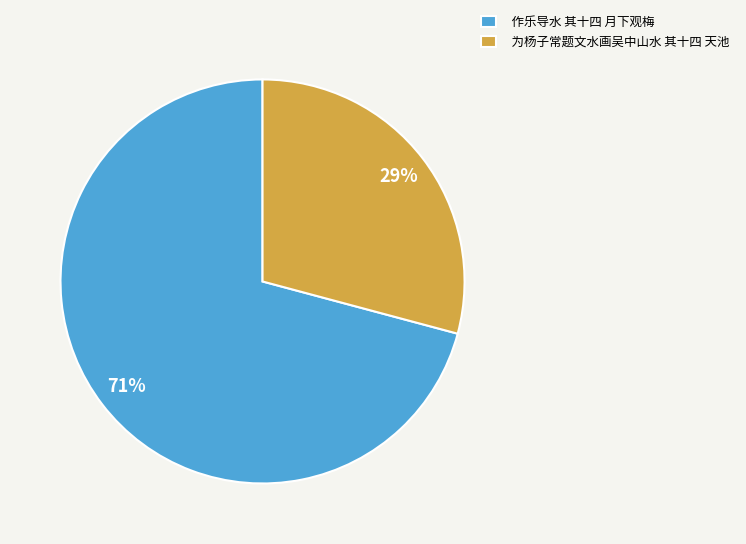

Do 作乐导水 其十四 月下观梅 and 为杨子常题文水画吴中山水 其十四 天池 together represent more than half of the pie?

Yes